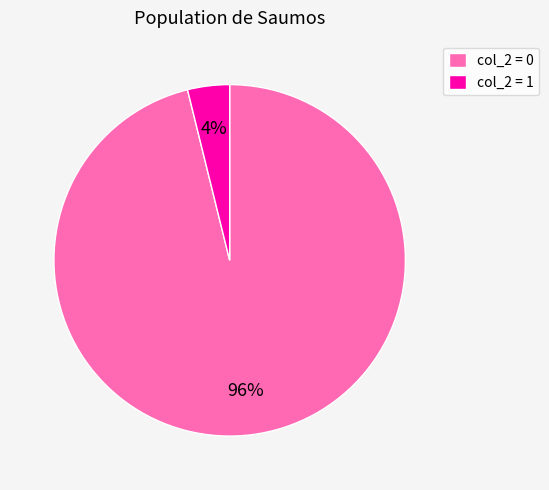

To the nearest percent, what percentage of the pie is col_2 = 0?

96%